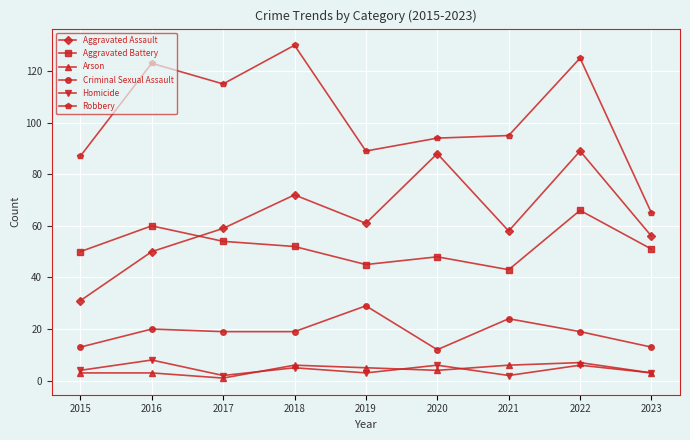

Which series has the largest range (max minus min)?

Robbery